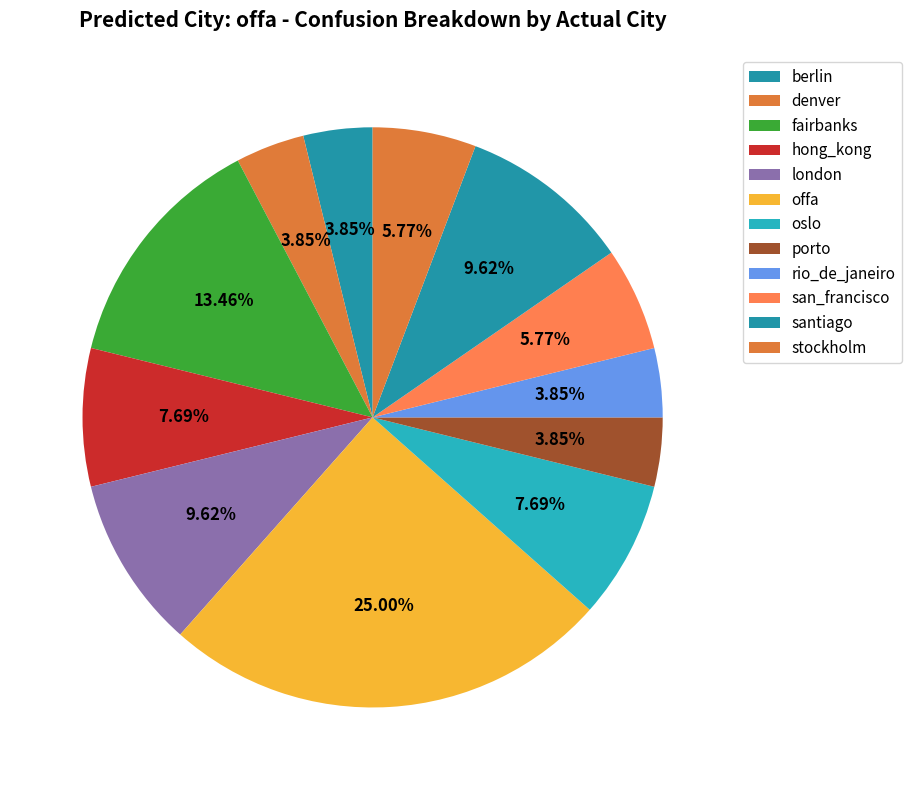

To the nearest percent, what percentage of the pie is oslo?

8%